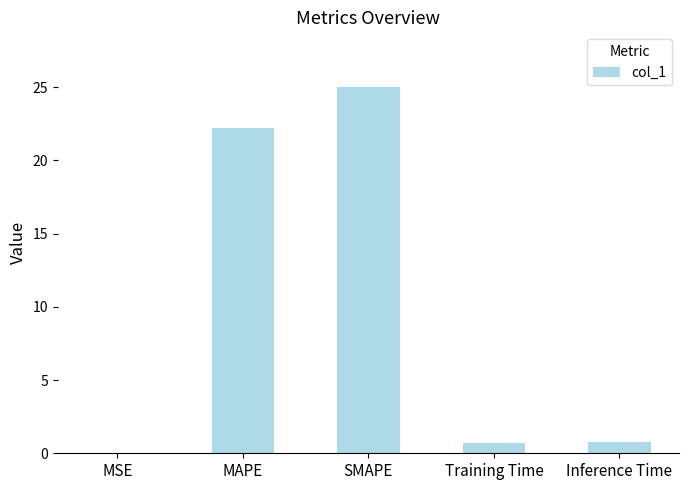

What is the change in value from MAPE to Training Time?

-21.5